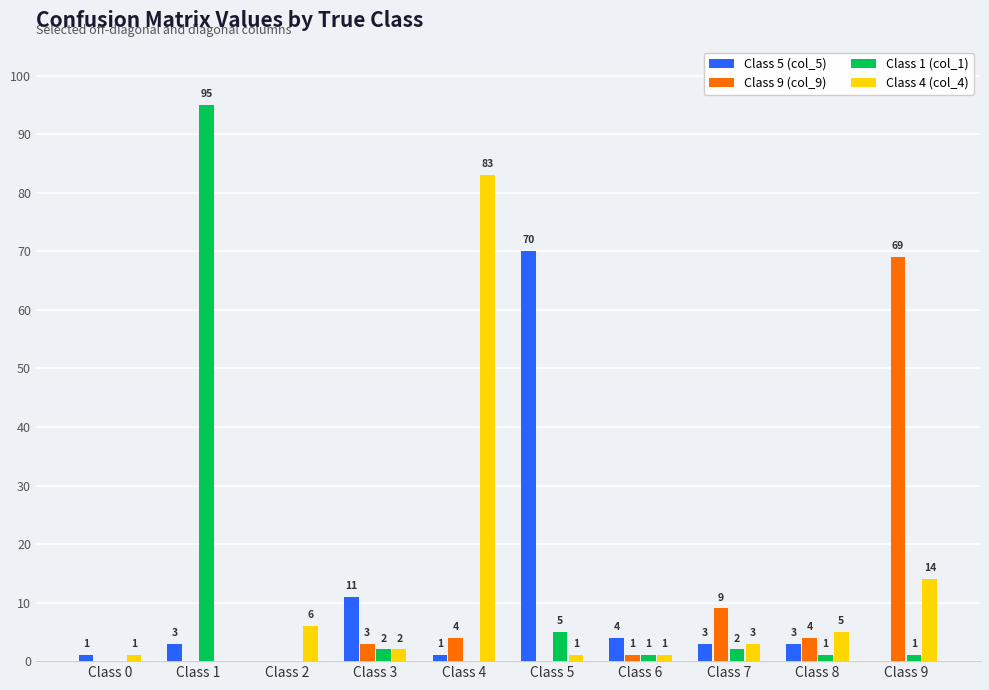

Count the number of data series in this chart.

4